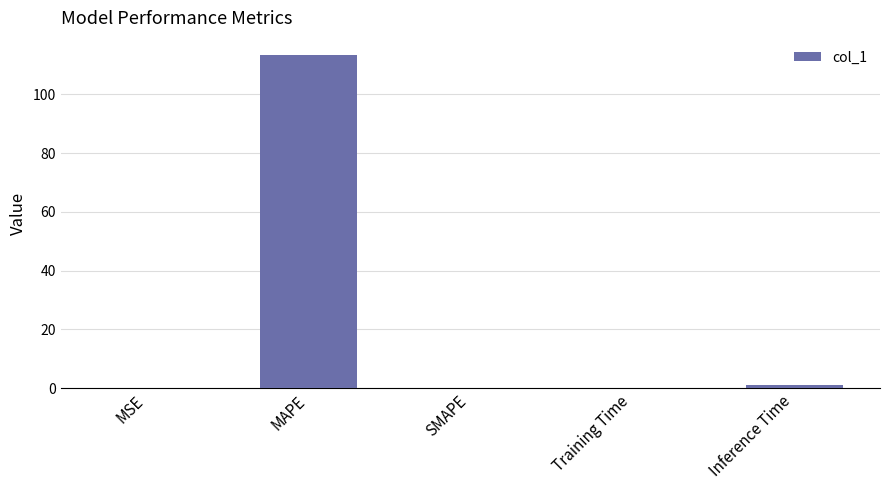

True or false: the data shows 113.5 at MAPE.

True